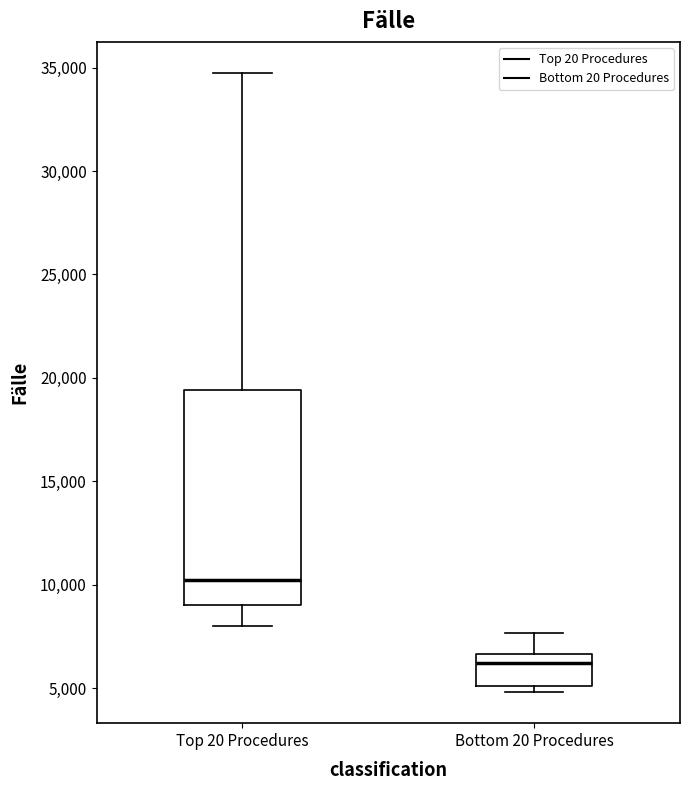

Reading left to right, read every box against the y-axis: the position of its median line, the range the box covers, and the ends of its whiskers. The values are not printed on the chart, so give them approximately, as read against the axis.

Top 20 Procedures: median 10000, box 9000 to 19500, whiskers 8000 to 34500
Bottom 20 Procedures: median 6000, box 5000 to 6500, whiskers 5000 (just below the box's lower edge) to 7500